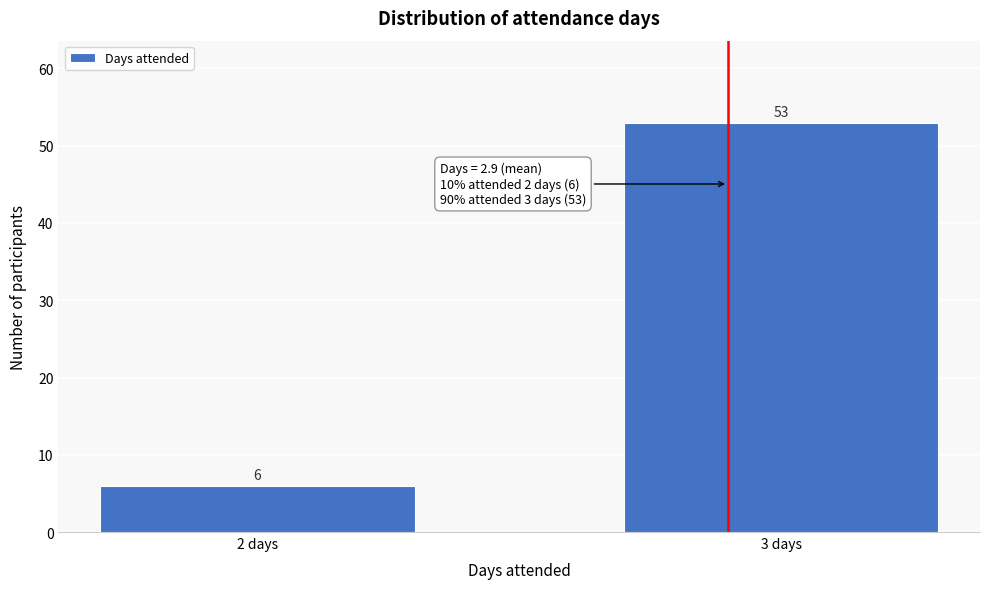

Reading left to right, list all the values displayed in this chart.

6	53